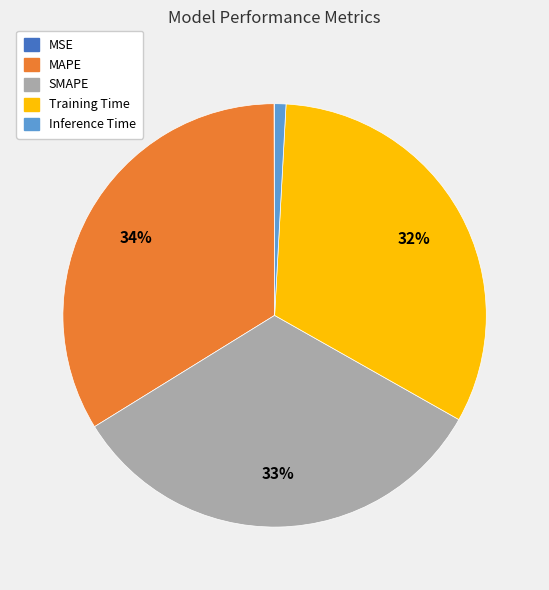

Which category has the biggest portion of the pie?

MAPE